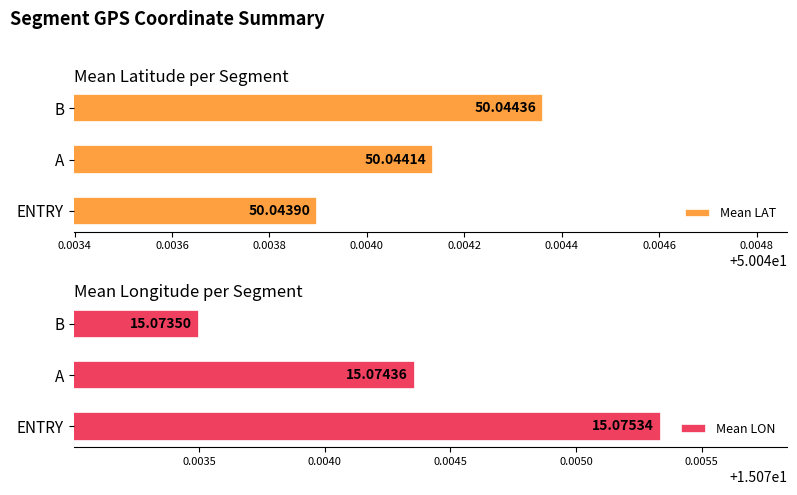

Count the Mean LAT values in the range 50 to 51.

3